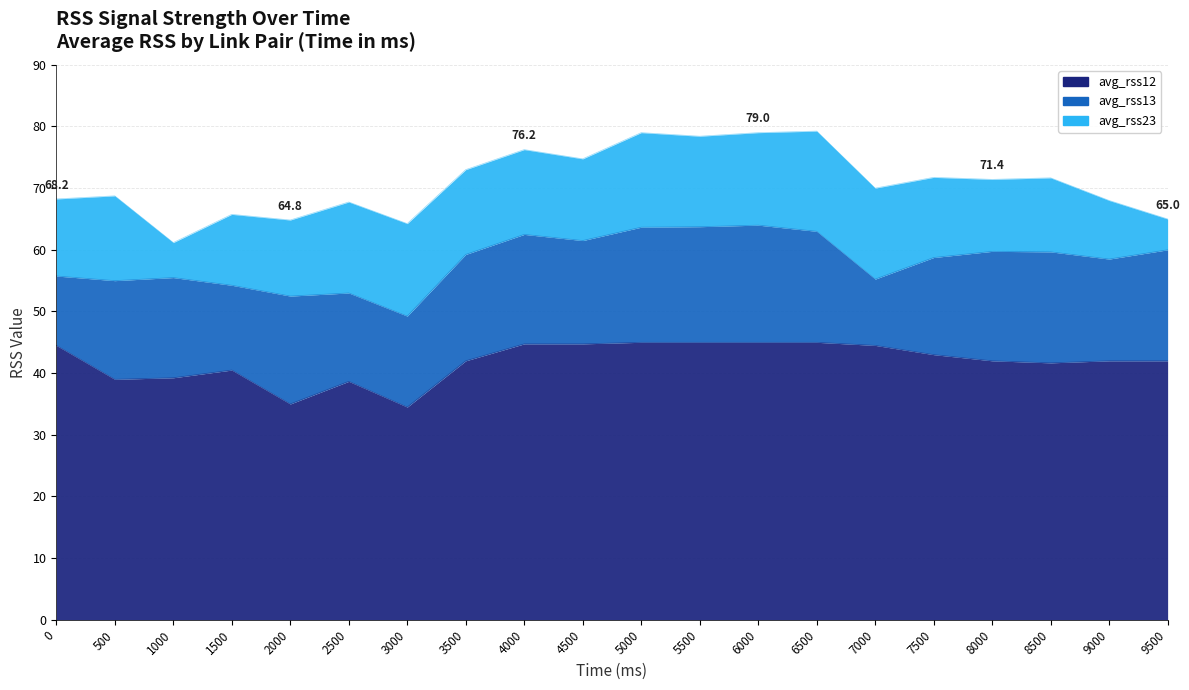

What is the difference between the avg_rss23 values at 9000 and 1000?

3.8